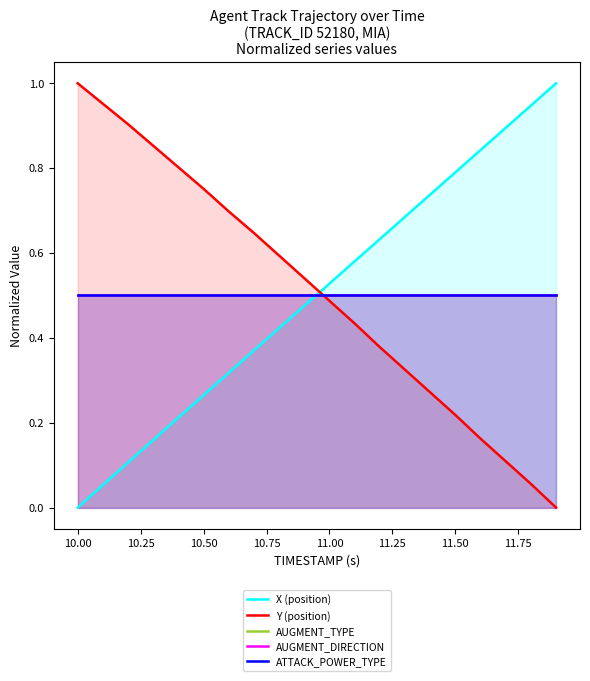

The value of Y (position) at 14 is 0.1. True or false?

False